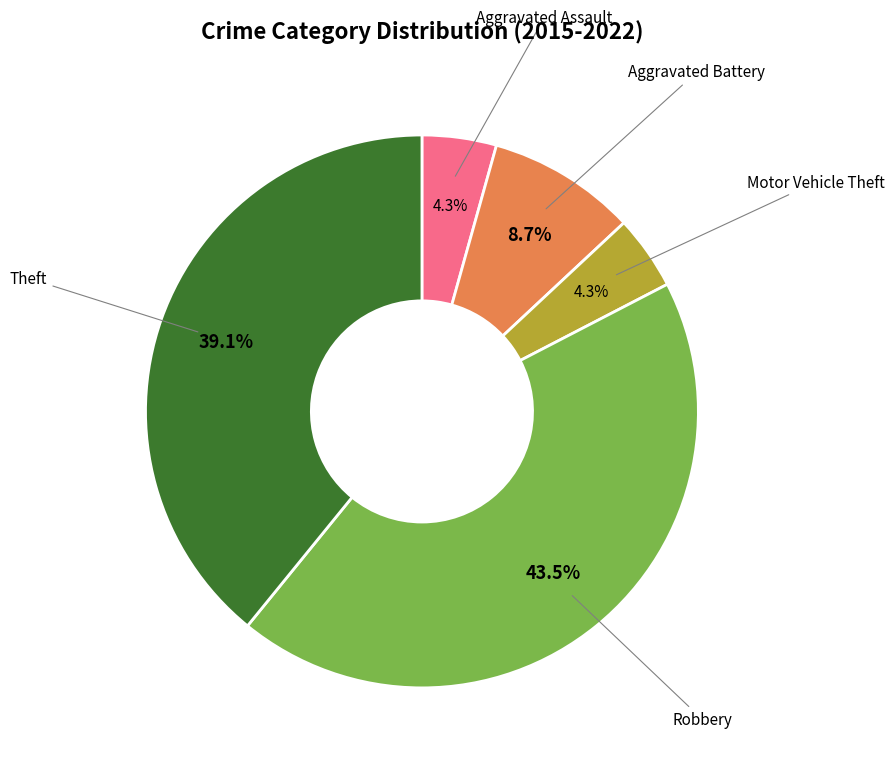

Does any single category account for the majority?

No